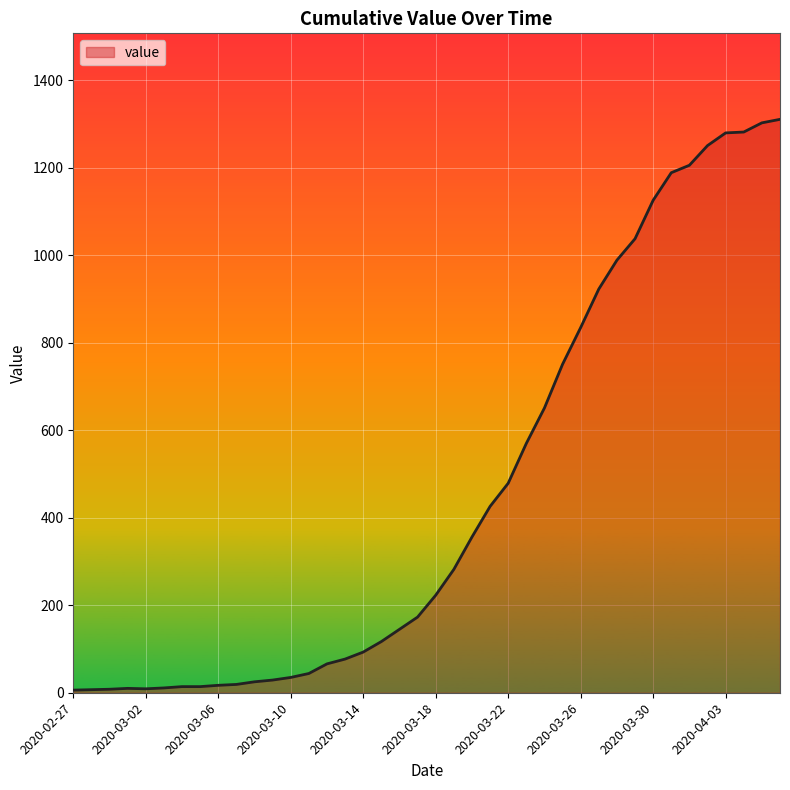

What is the greatest value displayed?

1311